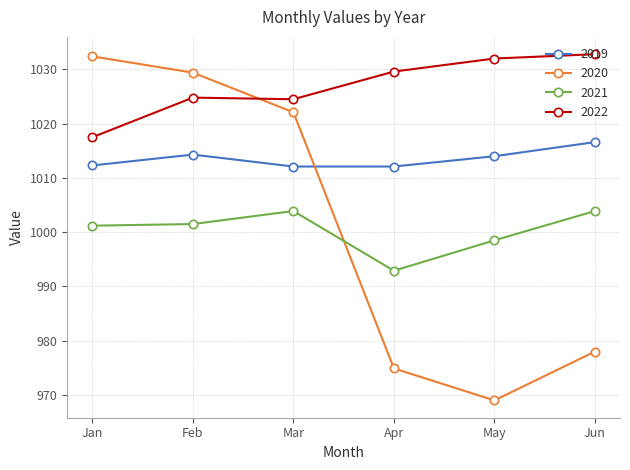

What is the difference between the maximum and minimum values in the 2019 series?

4.5